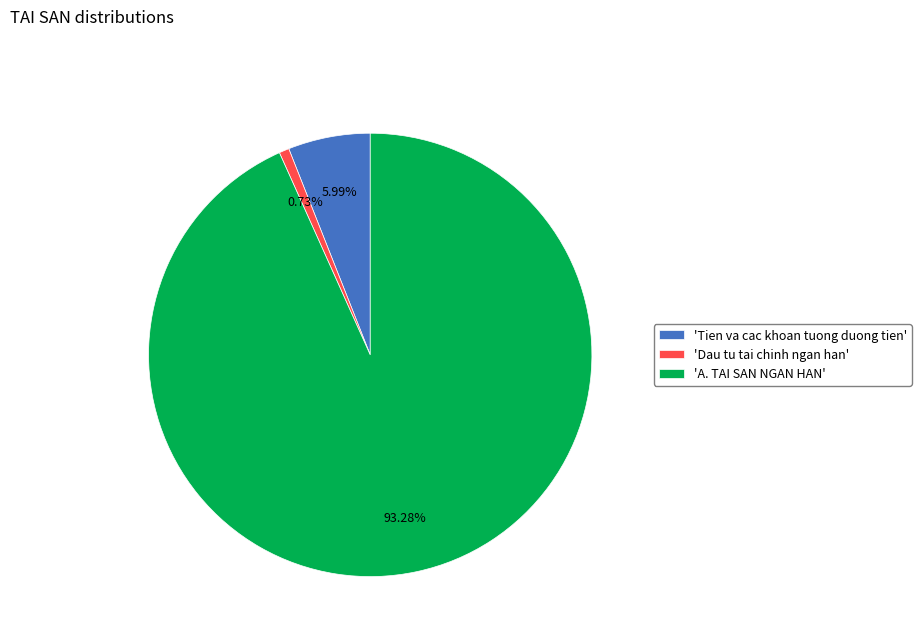

Is 'A. TAI SAN NGAN HAN' the majority of the pie?

Yes